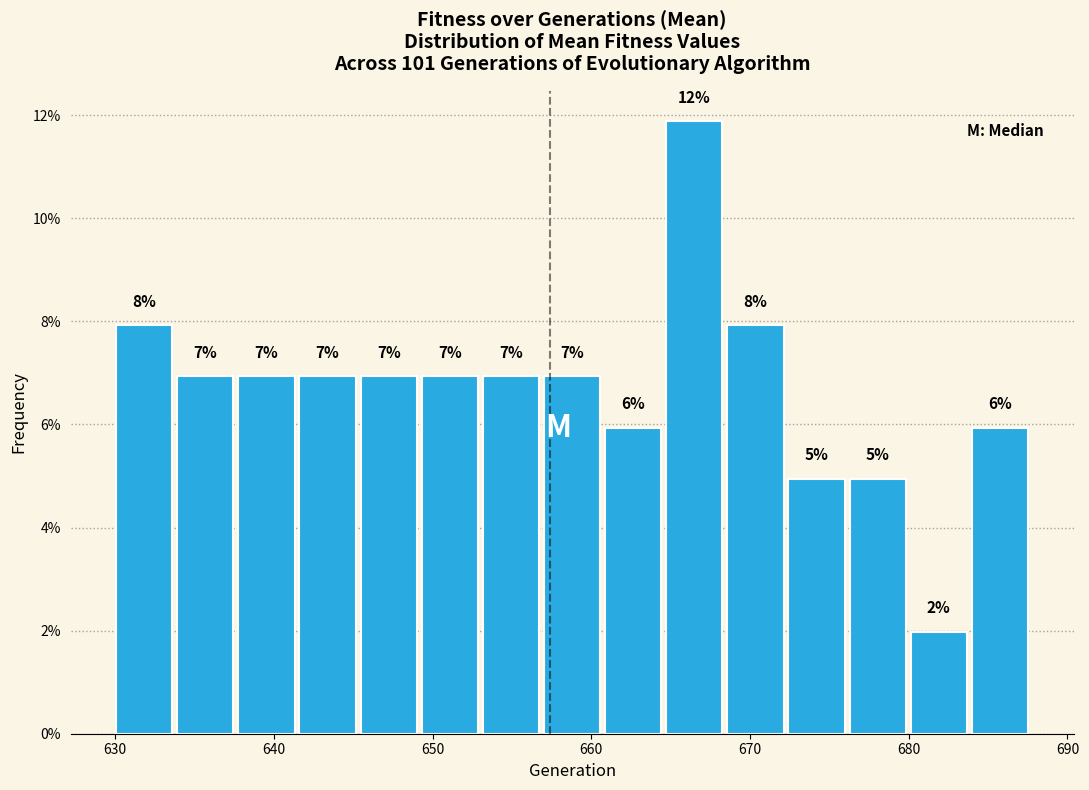

Read against the x-axis, roughly where is the centre of the tallest bar?

666